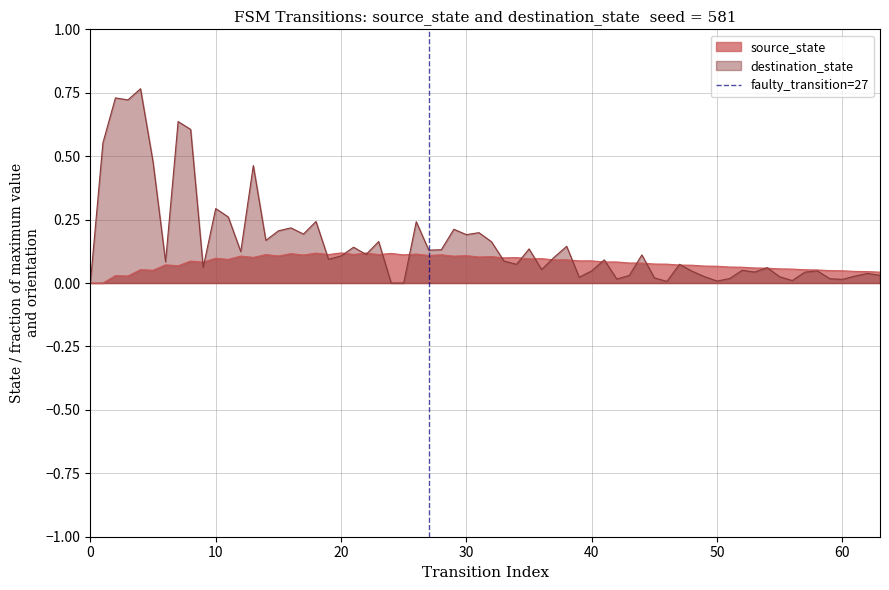

Between 10 and 0, which is larger?

10